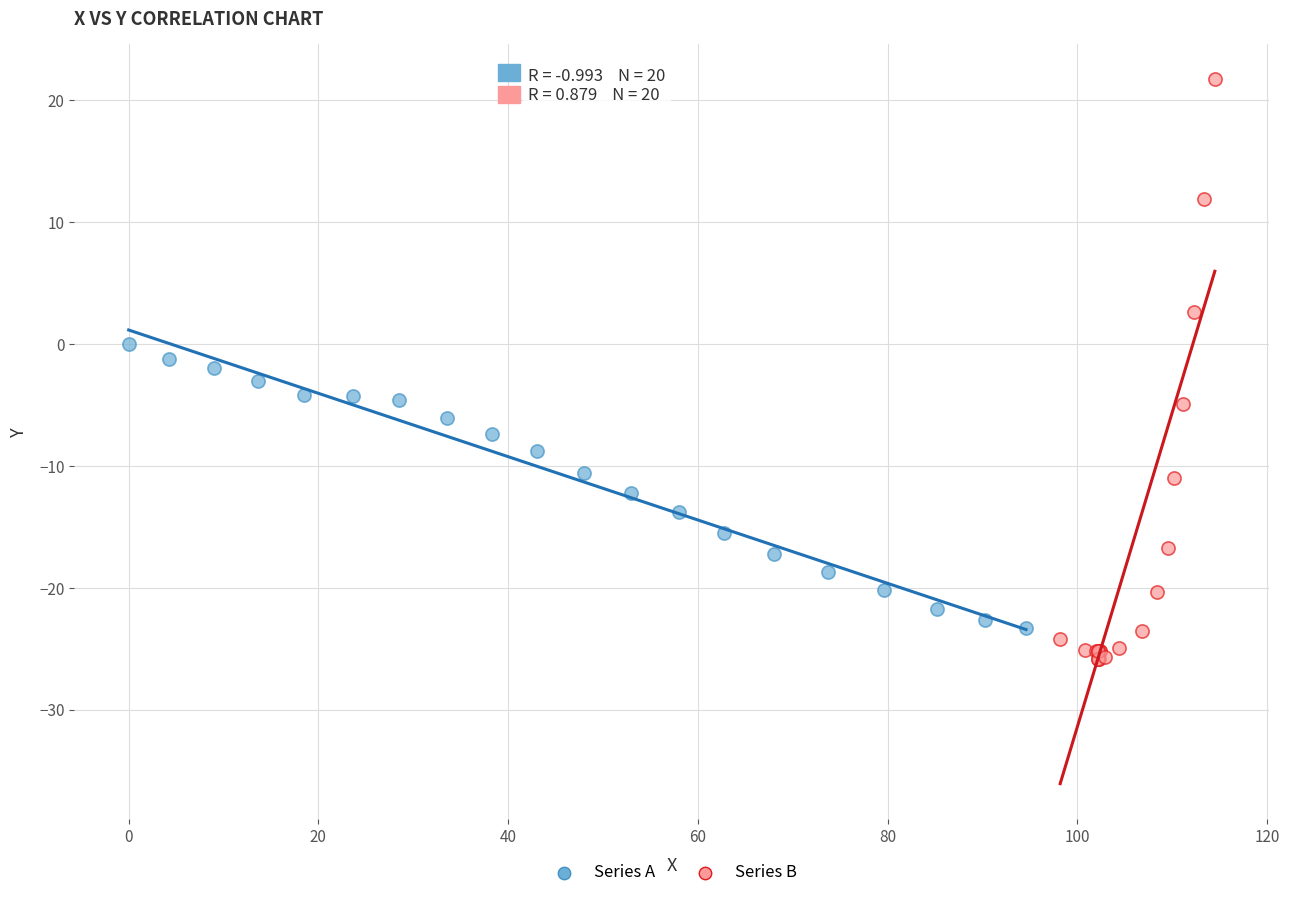

Which series contains the highest Y value?

Series B